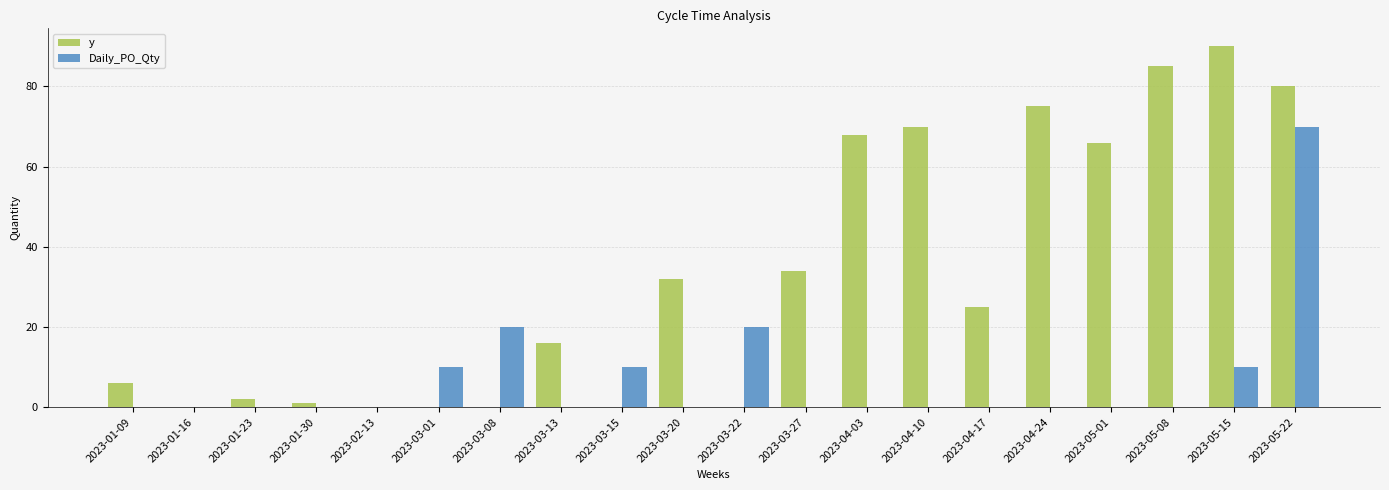

What is the spread (max minus min) of values at 2023-05-01?

66